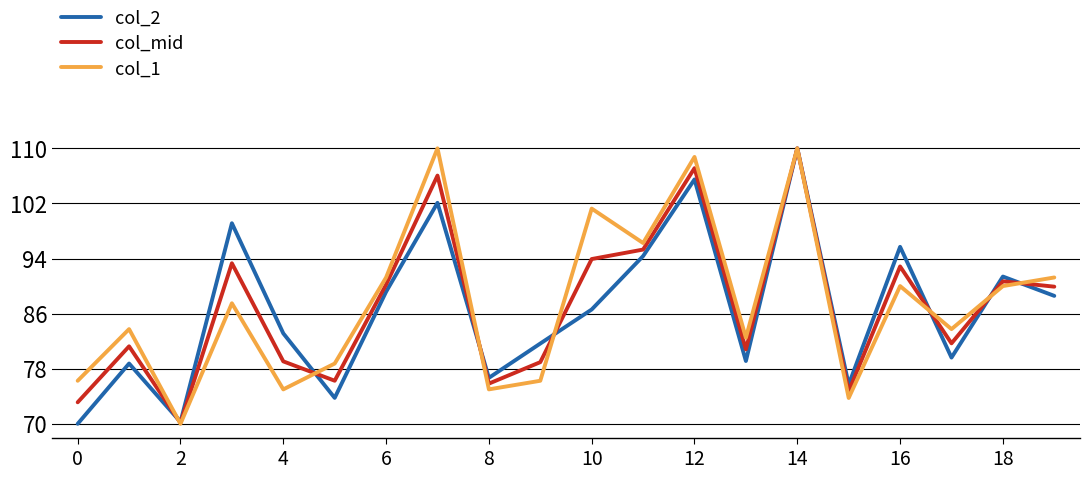

What is the average value of the col_2 series?

86.6